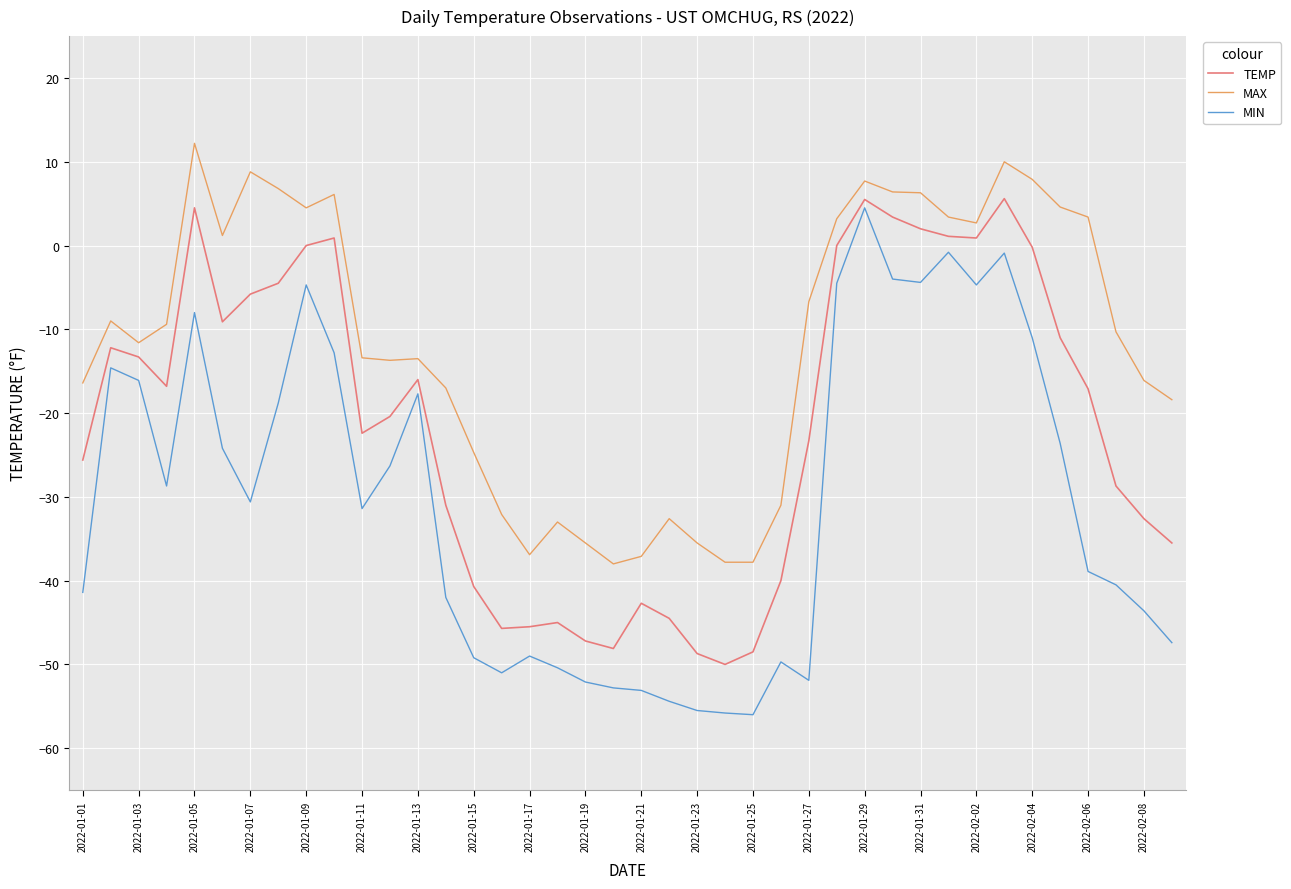

List the series in order of their peak value, highest first.

MAX, TEMP, MIN